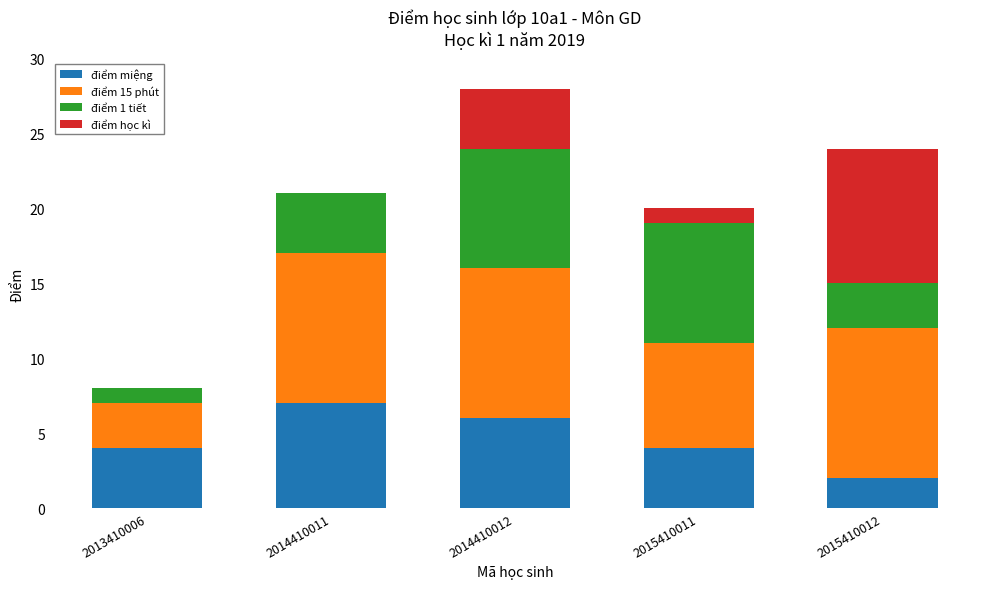

Does the chart contain stacked bars?

Yes